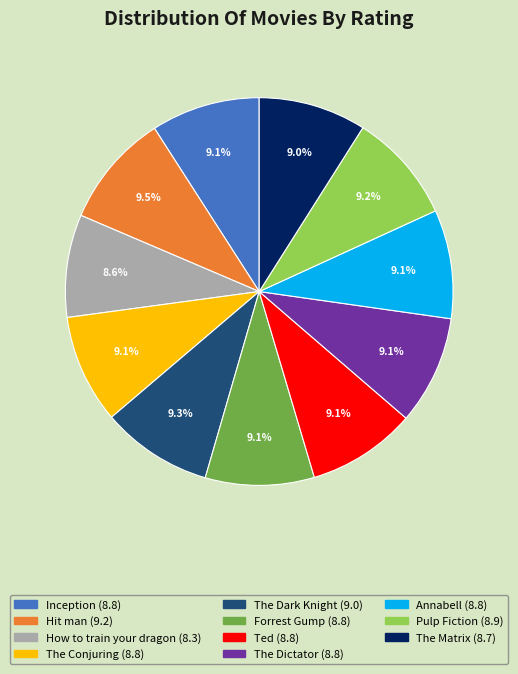

What percentage do Annabell and The Conjuring together represent?

18.2%